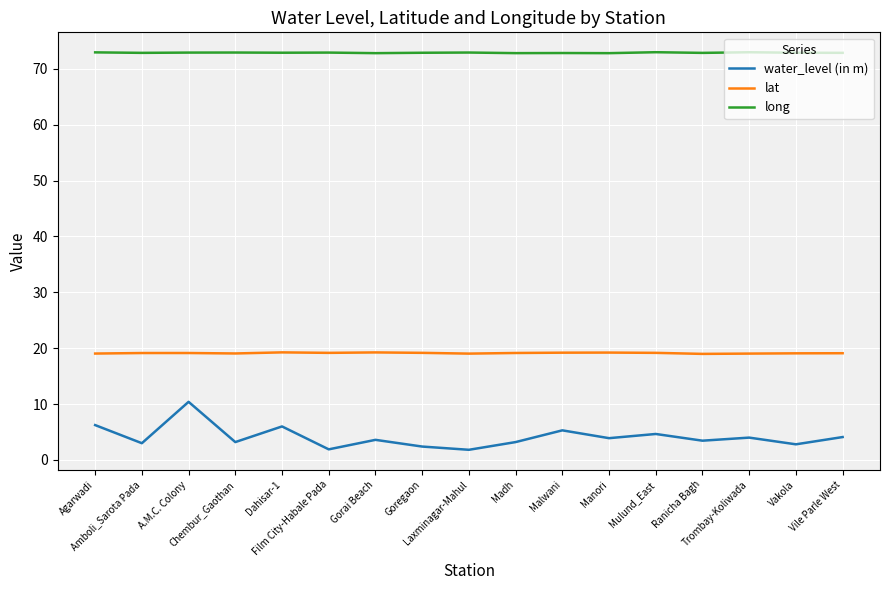

What position from the left is Malwani?

11